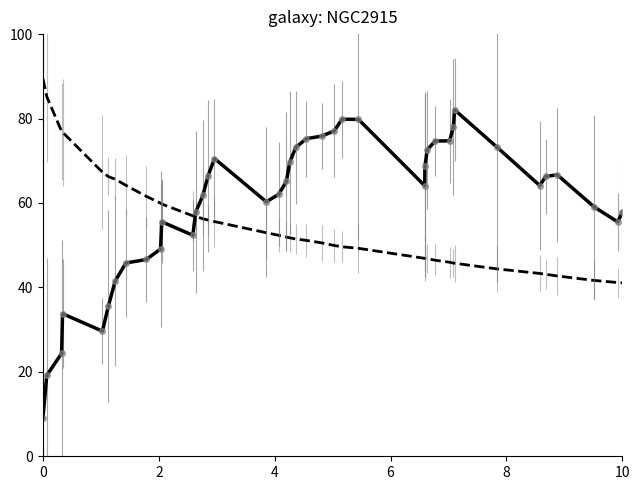

What is the minimum value shown in the chart?

9.2